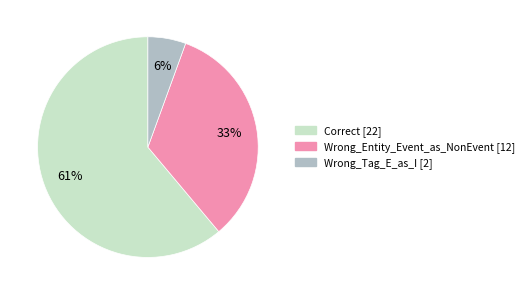

Which slice is the largest?

Correct